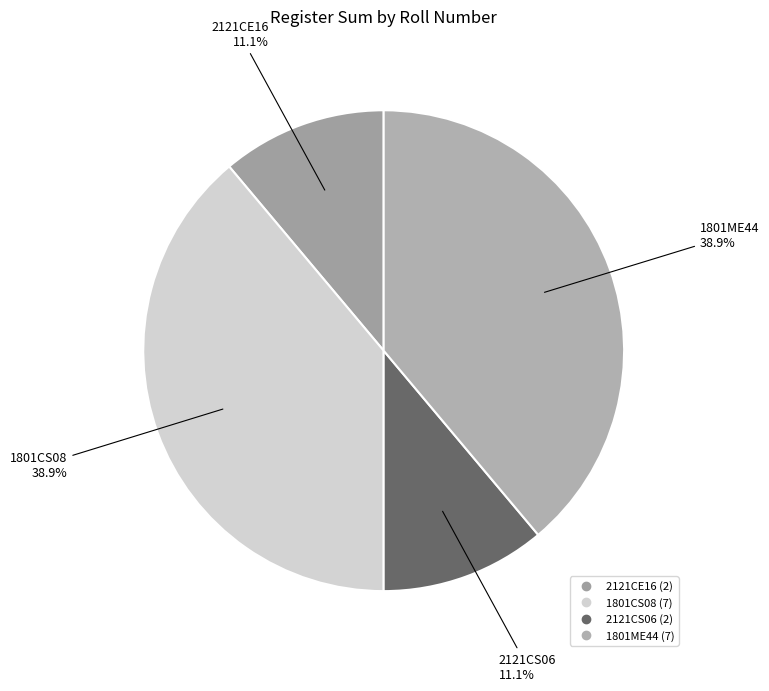

What percentage do 2121CS06 and 1801ME44 together represent?

50.0%